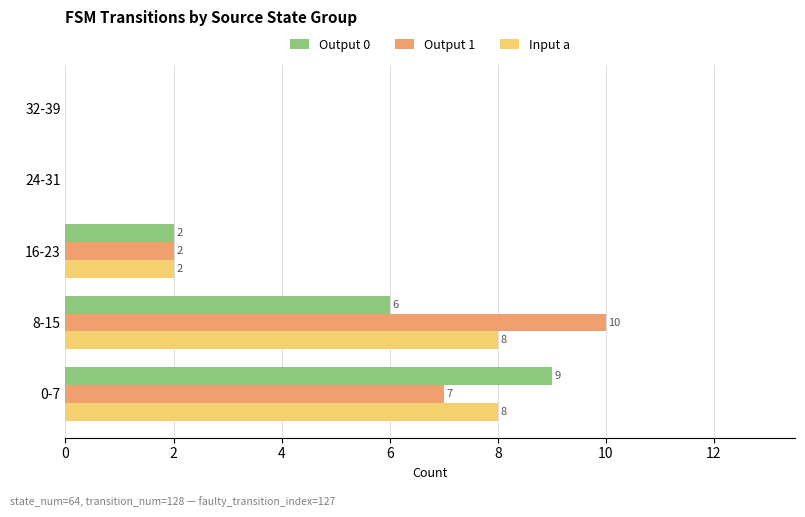

Between 0-7 and 24-31, which series saw the biggest shift?

Output 0